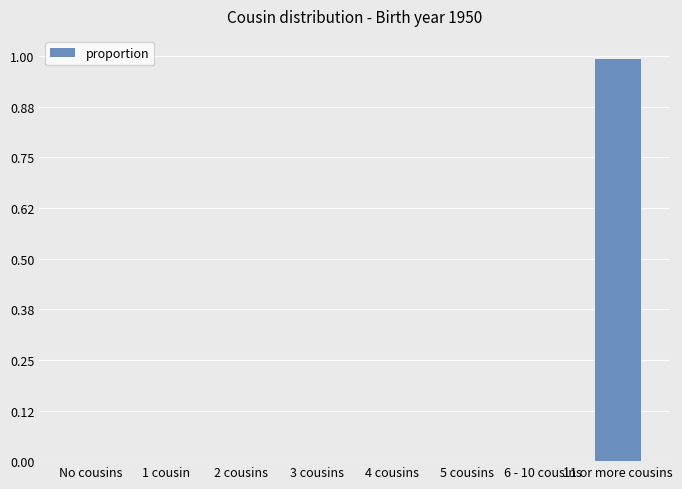

What is the greatest value displayed?

1.0